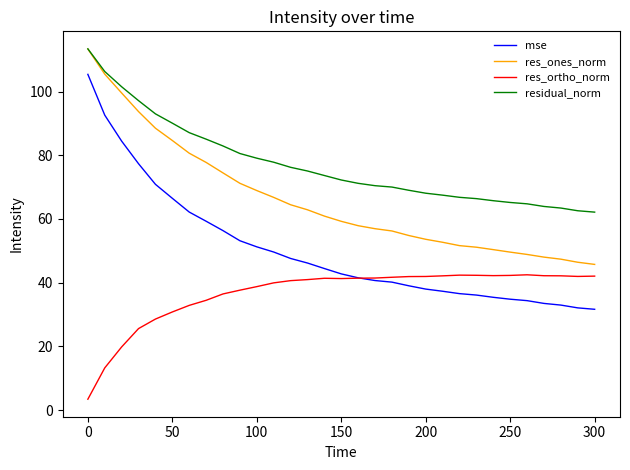

Rank the series by their average value, from highest to lowest.

residual_norm, res_ones_norm, mse, res_ortho_norm